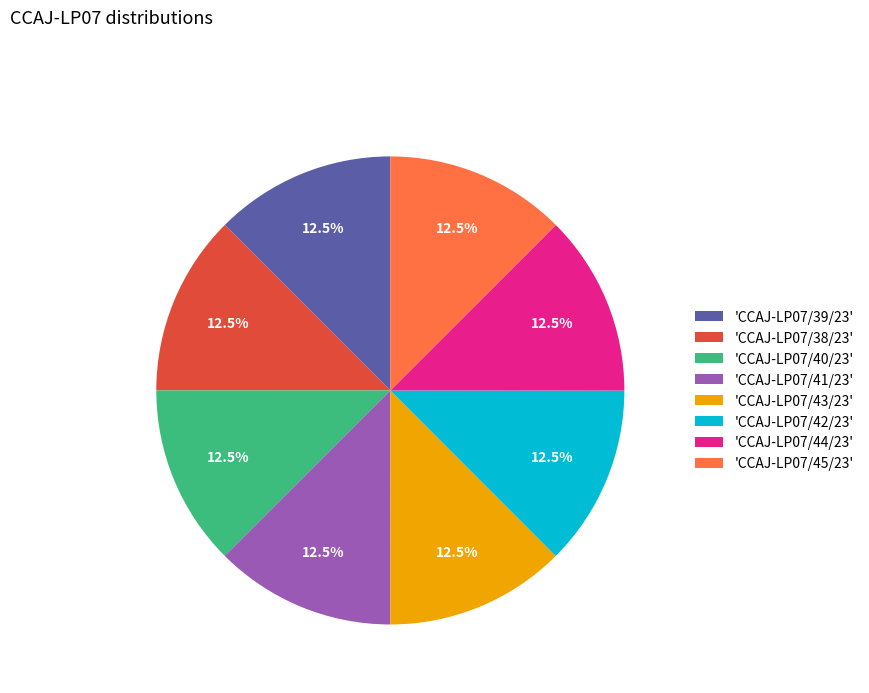

Approximately how many times larger is the value at 'CCAJ-LP07/43/23' compared to 'CCAJ-LP07/39/23'?

1.0